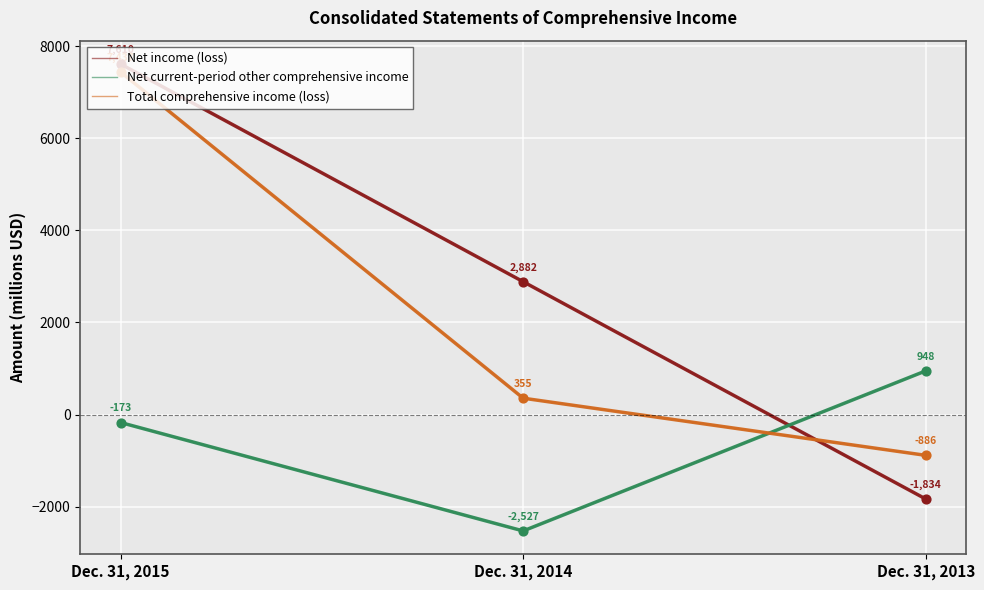

Which series has the largest Y range (max minus min)?

Net income (loss)